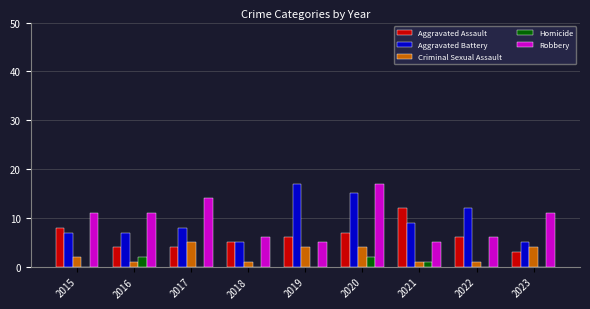

At which label does Aggravated Assault reach its peak?

2021